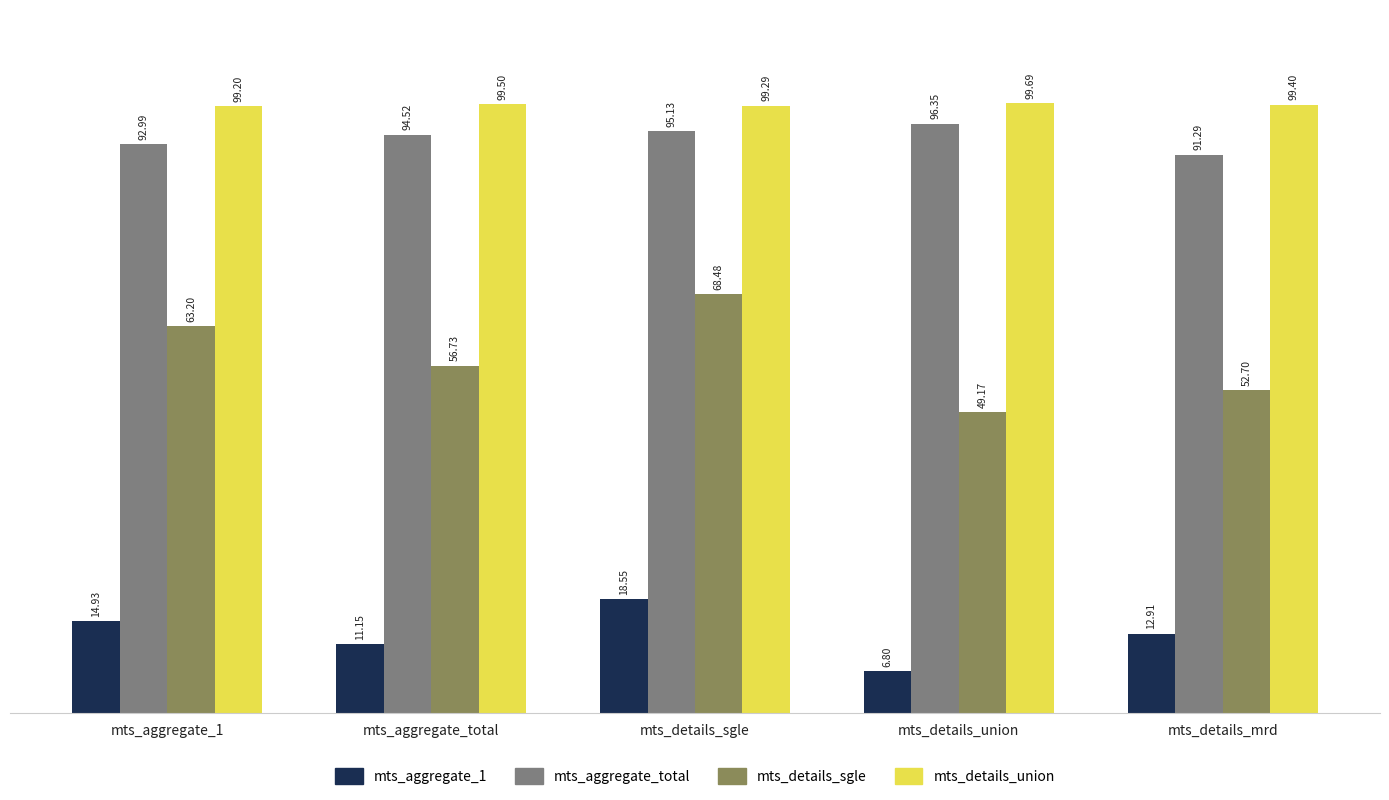

Count the number of data series in this chart.

4